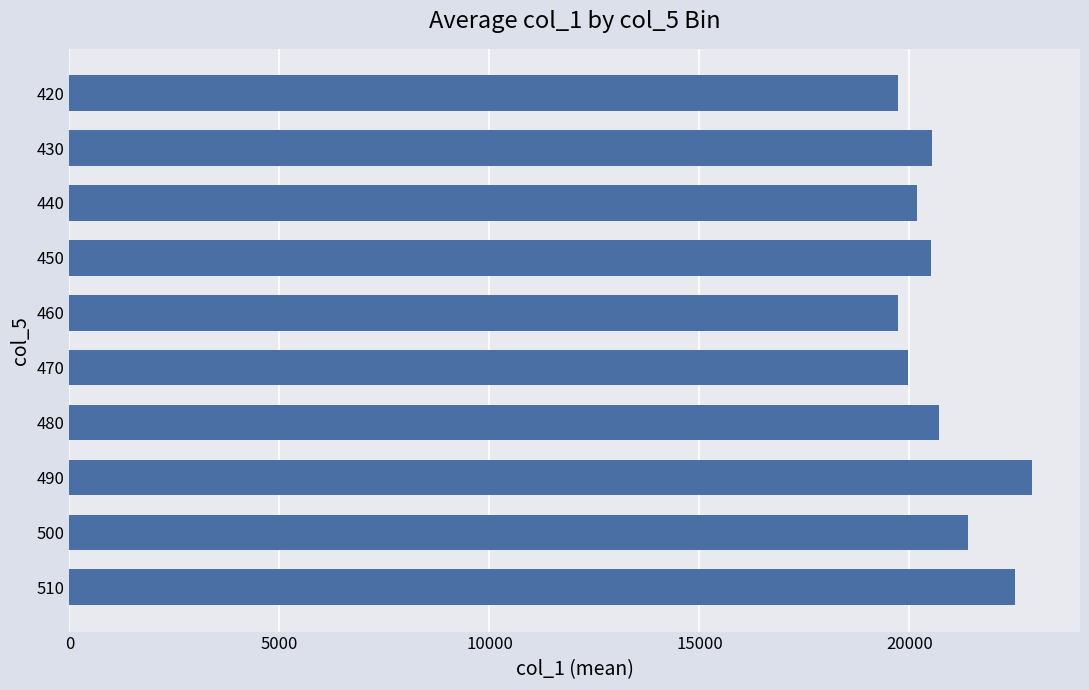

What is the greatest value displayed?

22914.0